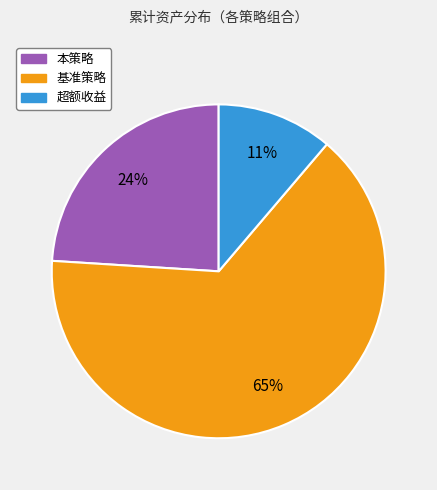

How many slices are in this pie chart?

3